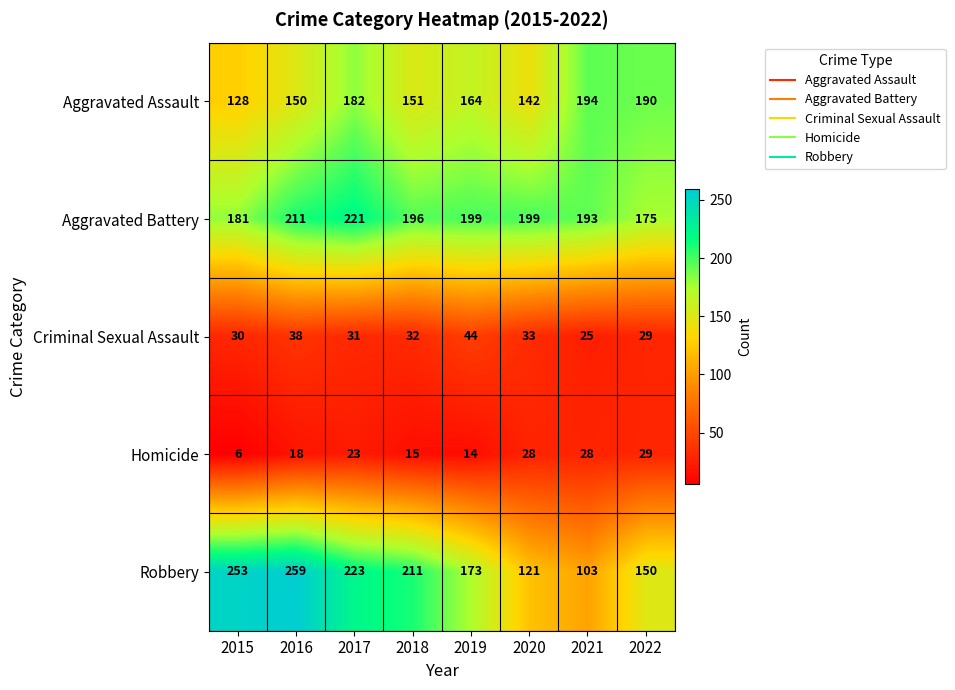

Which category has the highest value in the Criminal Sexual Assault series?

2019